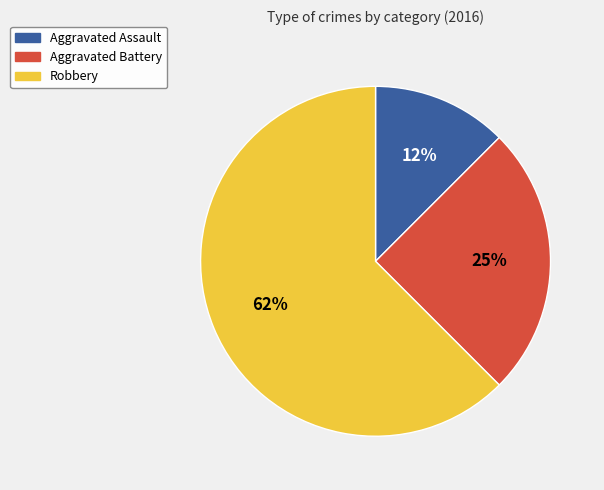

Rank the categories by value from lowest to highest.

Aggravated Assault, Aggravated Battery, Robbery